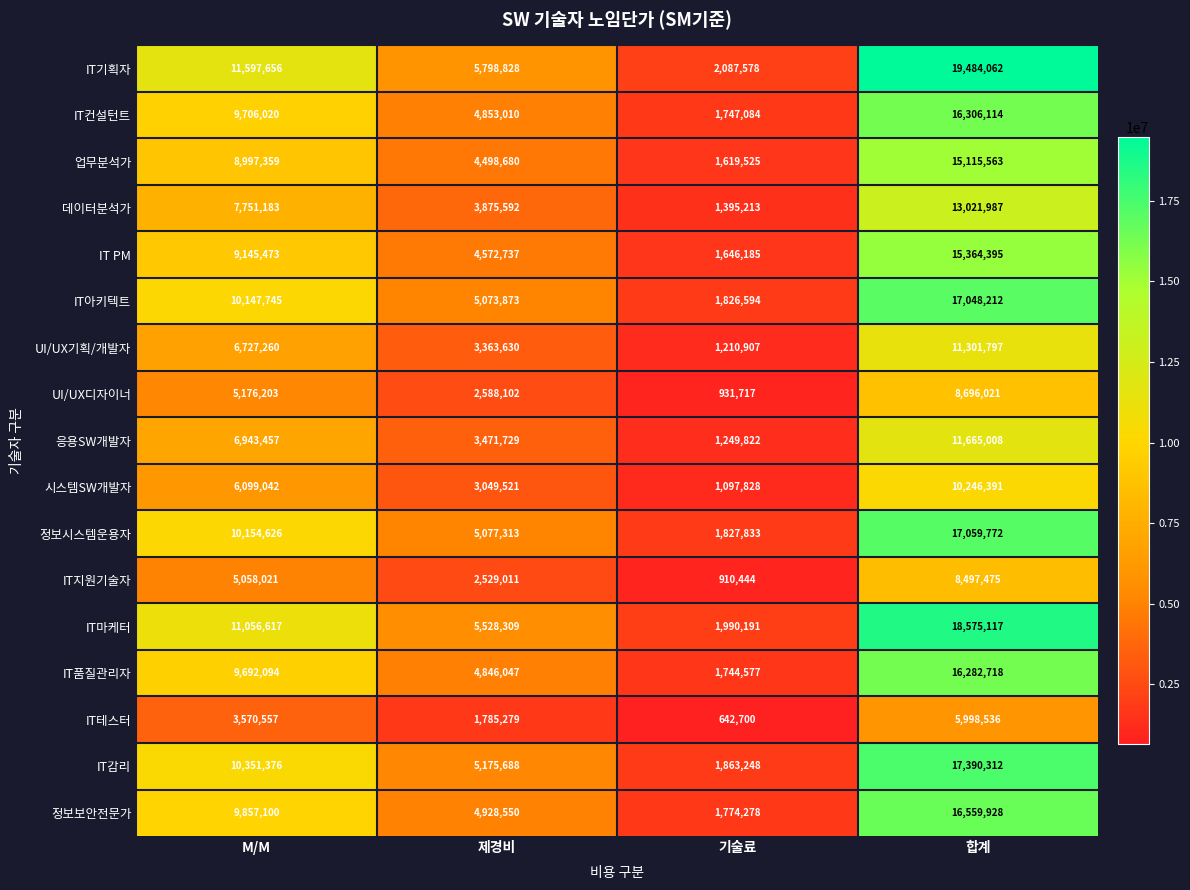

Count the number of categories in the chart.

4